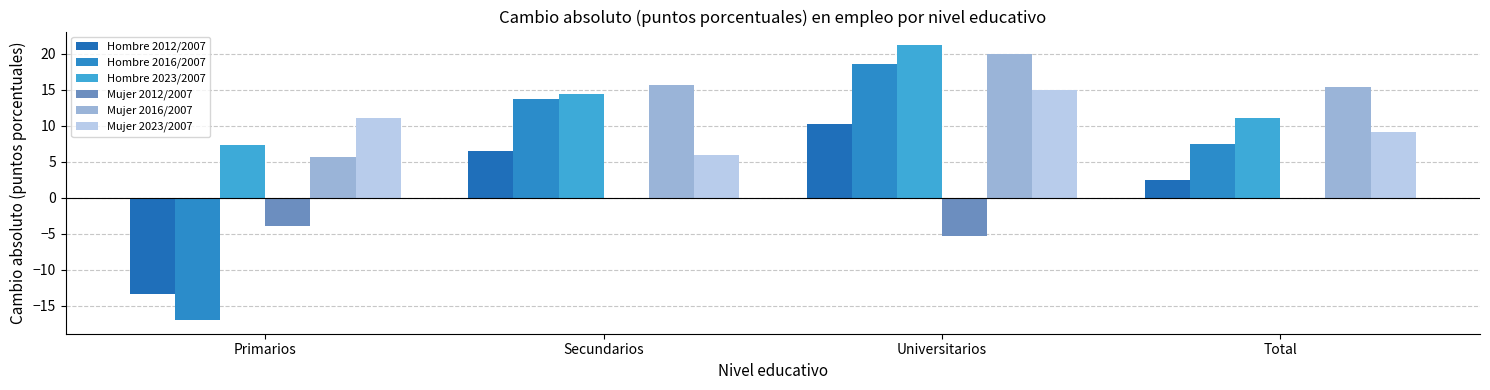

Is the value of Hombre 2012/2007 at Secundarios greater than the value of Mujer 2016/2007 at Universitarios?

No